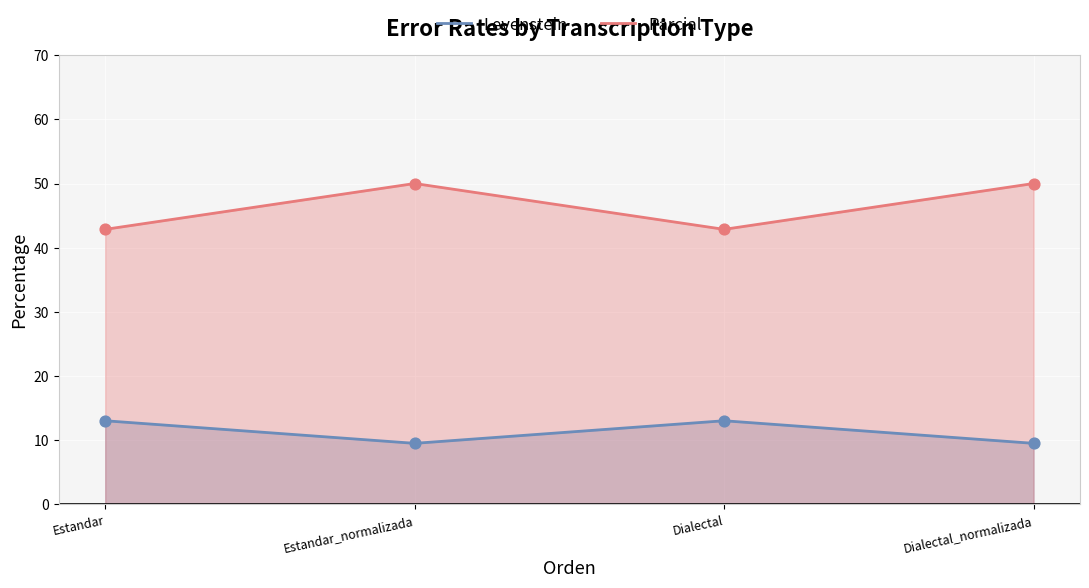

At how many categories does at least one series exceed 43?

2